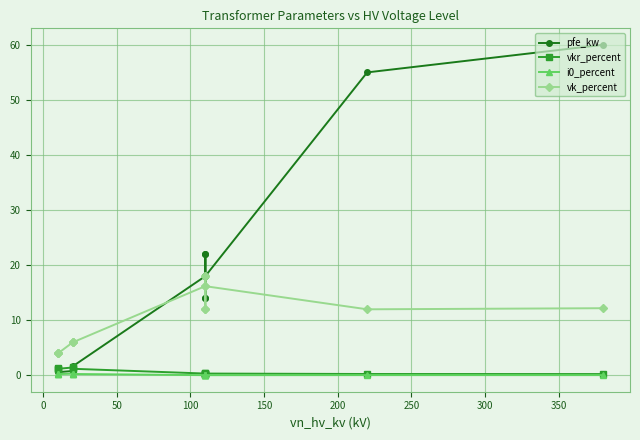

How many lines are shown in the chart?

4